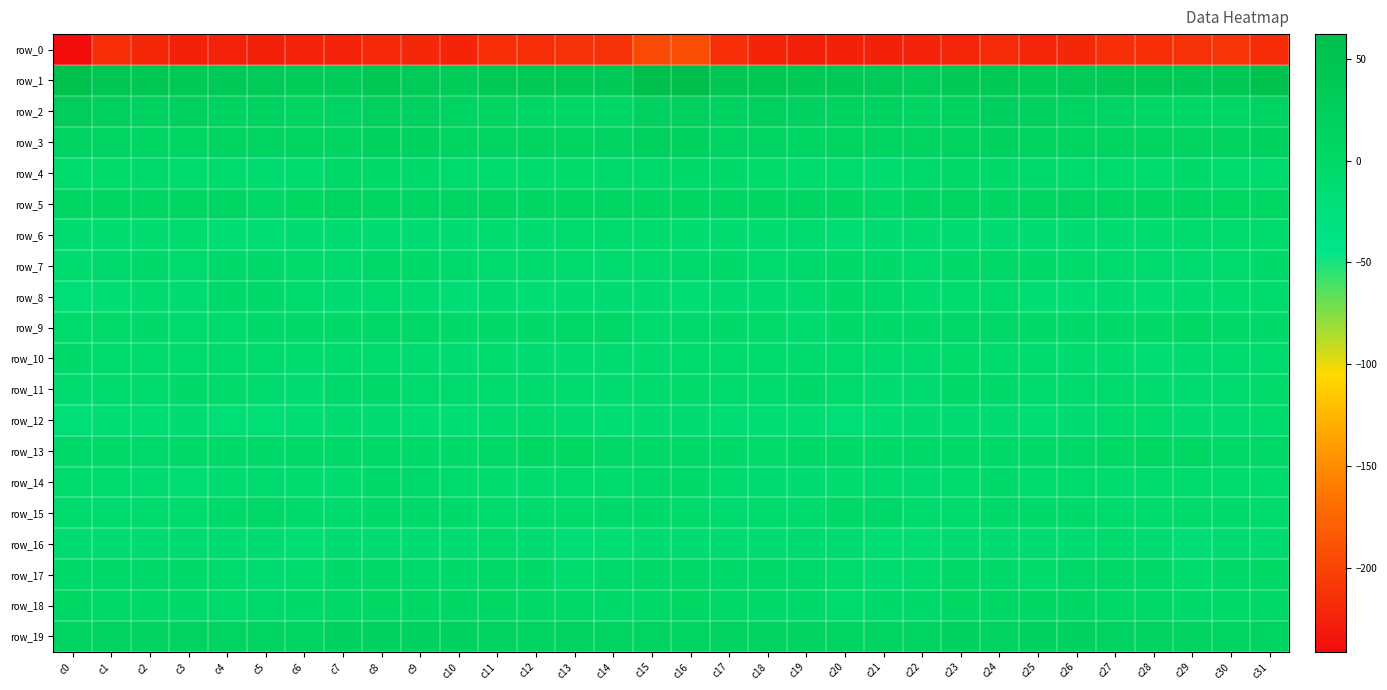

Which has a higher value, c31 or c28?

c28